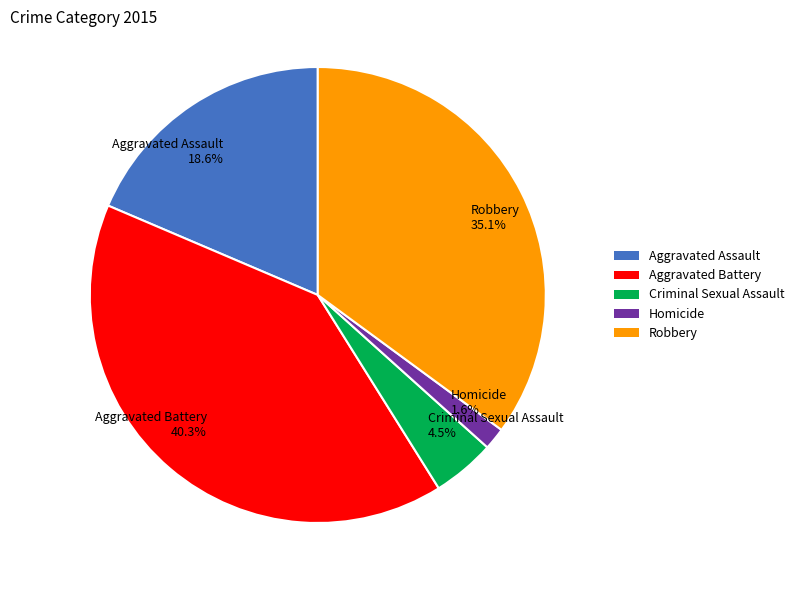

Combined, do Robbery and Aggravated Battery account for over 50%?

Yes